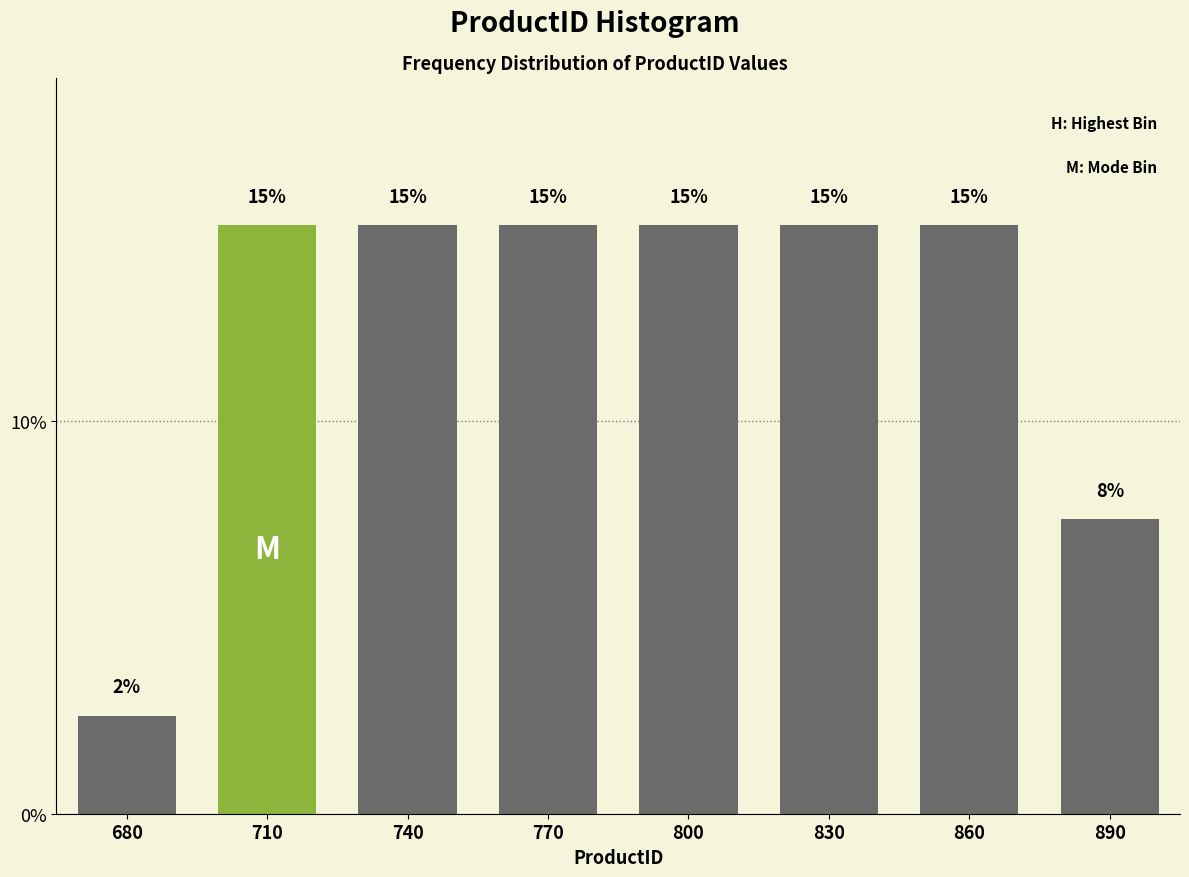

Where is the data nearest to the value 8?

890